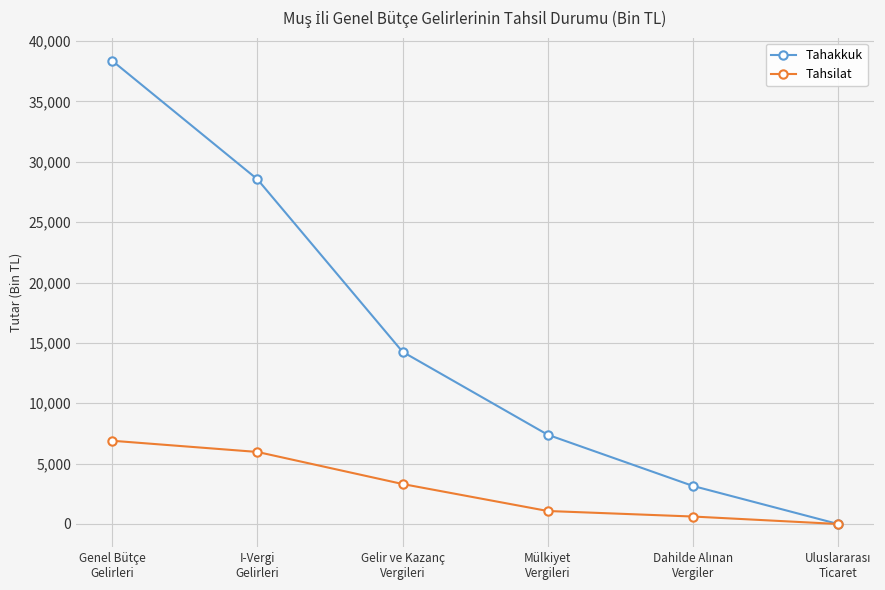

At how many categories does at least one series exceed 3894?

4